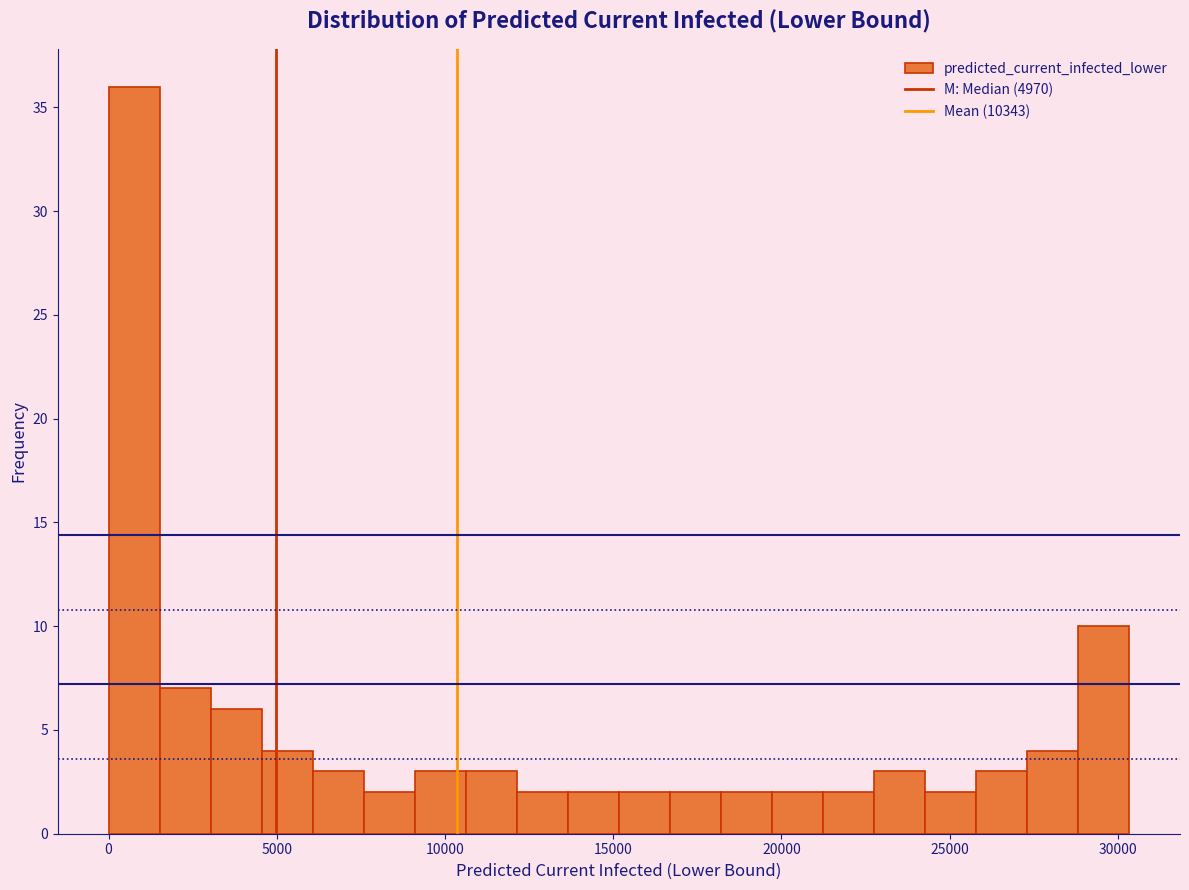

Around what value on the x-axis is the tallest bar? Give the approximate position of its centre, as read against the axis.

1000